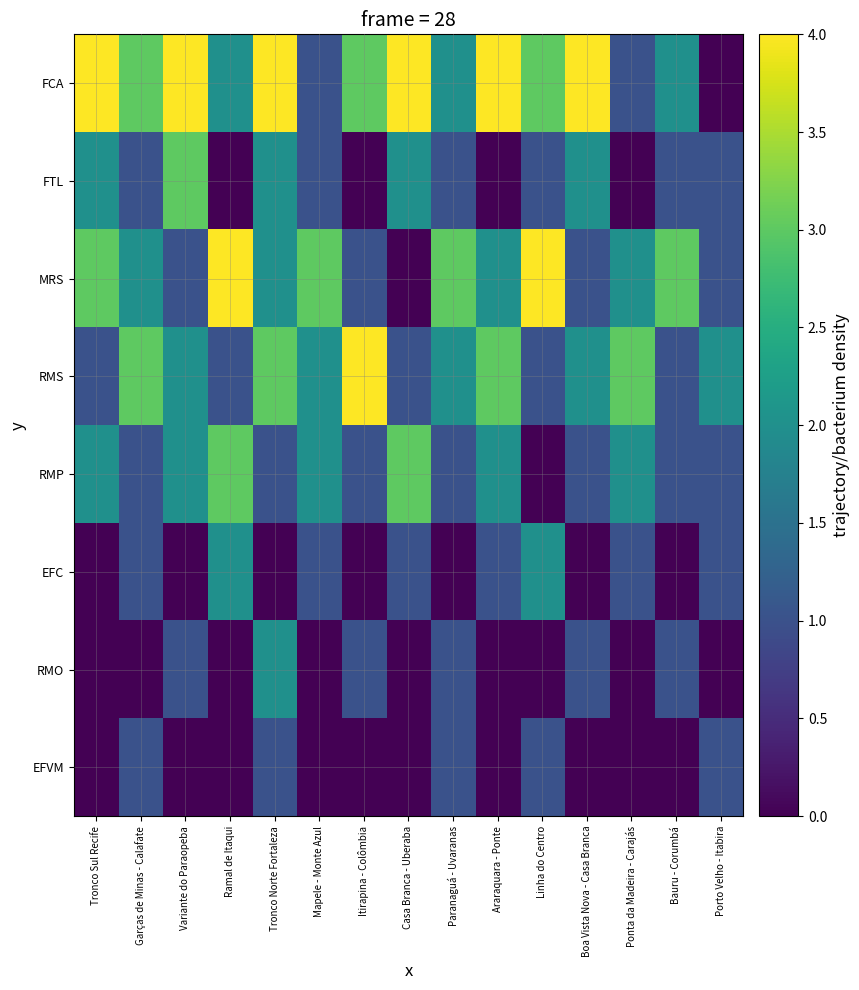

Reading right to left, extract all data points from this chart.

FCA: Porto Velho - Itabira=0	Bauru - Corumbá=2	Ponta da Madeira - Carajás=1	Boa Vista Nova - Casa Branca=4	Linha do Centro=3	Araraquara - Ponte=5	Paranaguá - Uvaranas=2	Casa Branca - Uberaba=4	Itirapina - Colômbia=3	Mapele - Monte Azul=1	Tronco Norte Fortaleza=6	Ramal de Itaqui=2	Variante do Paraopeba=4	Garças de Minas - Calafate=3	Tronco Sul Recife=5
FTL: Porto Velho - Itabira=1	Bauru - Corumbá=1	Ponta da Madeira - Carajás=0	Boa Vista Nova - Casa Branca=2	Linha do Centro=1	Araraquara - Ponte=0	Paranaguá - Uvaranas=1	Casa Branca - Uberaba=2	Itirapina - Colômbia=0	Mapele - Monte Azul=1	Tronco Norte Fortaleza=2	Ramal de Itaqui=0	Variante do Paraopeba=3	Garças de Minas - Calafate=1	Tronco Sul Recife=2
MRS: Porto Velho - Itabira=1	Bauru - Corumbá=3	Ponta da Madeira - Carajás=2	Boa Vista Nova - Casa Branca=1	Linha do Centro=4	Araraquara - Ponte=2	Paranaguá - Uvaranas=3	Casa Branca - Uberaba=0	Itirapina - Colômbia=1	Mapele - Monte Azul=3	Tronco Norte Fortaleza=2	Ramal de Itaqui=4	Variante do Paraopeba=1	Garças de Minas - Calafate=2	Tronco Sul Recife=3
RMS: Porto Velho - Itabira=2	Bauru - Corumbá=1	Ponta da Madeira - Carajás=3	Boa Vista Nova - Casa Branca=2	Linha do Centro=1	Araraquara - Ponte=3	Paranaguá - Uvaranas=2	Casa Branca - Uberaba=1	Itirapina - Colômbia=4	Mapele - Monte Azul=2	Tronco Norte Fortaleza=3	Ramal de Itaqui=1	Variante do Paraopeba=2	Garças de Minas - Calafate=3	Tronco Sul Recife=1
RMP: Porto Velho - Itabira=1	Bauru - Corumbá=1	Ponta da Madeira - Carajás=2	Boa Vista Nova - Casa Branca=1	Linha do Centro=0	Araraquara - Ponte=2	Paranaguá - Uvaranas=1	Casa Branca - Uberaba=3	Itirapina - Colômbia=1	Mapele - Monte Azul=2	Tronco Norte Fortaleza=1	Ramal de Itaqui=3	Variante do Paraopeba=2	Garças de Minas - Calafate=1	Tronco Sul Recife=2
EFC: Porto Velho - Itabira=1	Bauru - Corumbá=0	Ponta da Madeira - Carajás=1	Boa Vista Nova - Casa Branca=0	Linha do Centro=2	Araraquara - Ponte=1	Paranaguá - Uvaranas=0	Casa Branca - Uberaba=1	Itirapina - Colômbia=0	Mapele - Monte Azul=1	Tronco Norte Fortaleza=0	Ramal de Itaqui=2	Variante do Paraopeba=0	Garças de Minas - Calafate=1	Tronco Sul Recife=0
RMO: Porto Velho - Itabira=0	Bauru - Corumbá=1	Ponta da Madeira - Carajás=0	Boa Vista Nova - Casa Branca=1	Linha do Centro=0	Araraquara - Ponte=0	Paranaguá - Uvaranas=1	Casa Branca - Uberaba=0	Itirapina - Colômbia=1	Mapele - Monte Azul=0	Tronco Norte Fortaleza=2	Ramal de Itaqui=0	Variante do Paraopeba=1	Garças de Minas - Calafate=0	Tronco Sul Recife=0
EFVM: Porto Velho - Itabira=1	Bauru - Corumbá=0	Ponta da Madeira - Carajás=0	Boa Vista Nova - Casa Branca=0	Linha do Centro=1	Araraquara - Ponte=0	Paranaguá - Uvaranas=1	Casa Branca - Uberaba=0	Itirapina - Colômbia=0	Mapele - Monte Azul=0	Tronco Norte Fortaleza=1	Ramal de Itaqui=0	Variante do Paraopeba=0	Garças de Minas - Calafate=1	Tronco Sul Recife=0